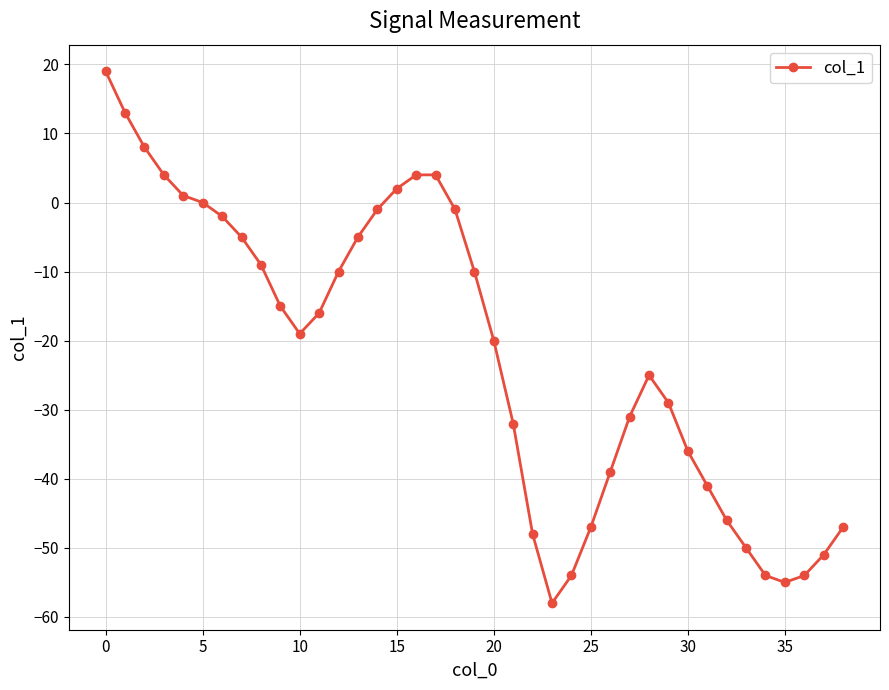

Is this an area chart (filled region under the line)?

No